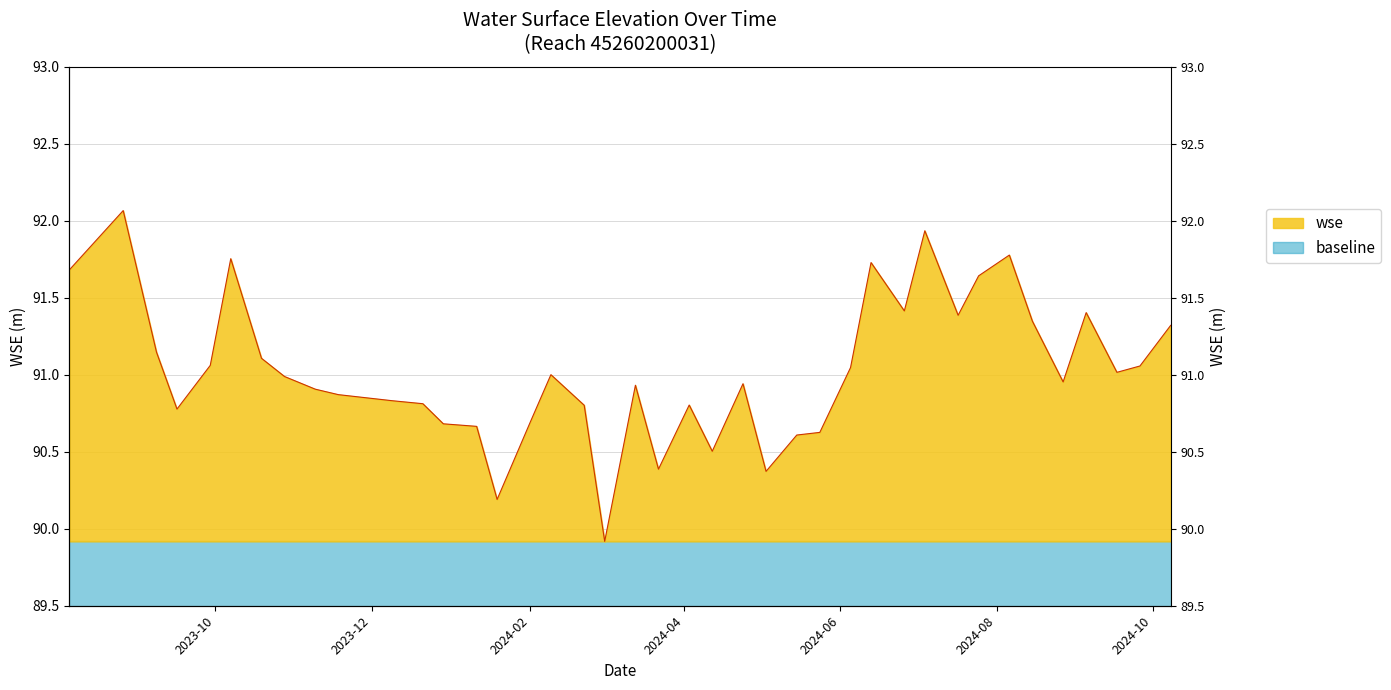

What is the approximate value at 2024-05-03?

90.4